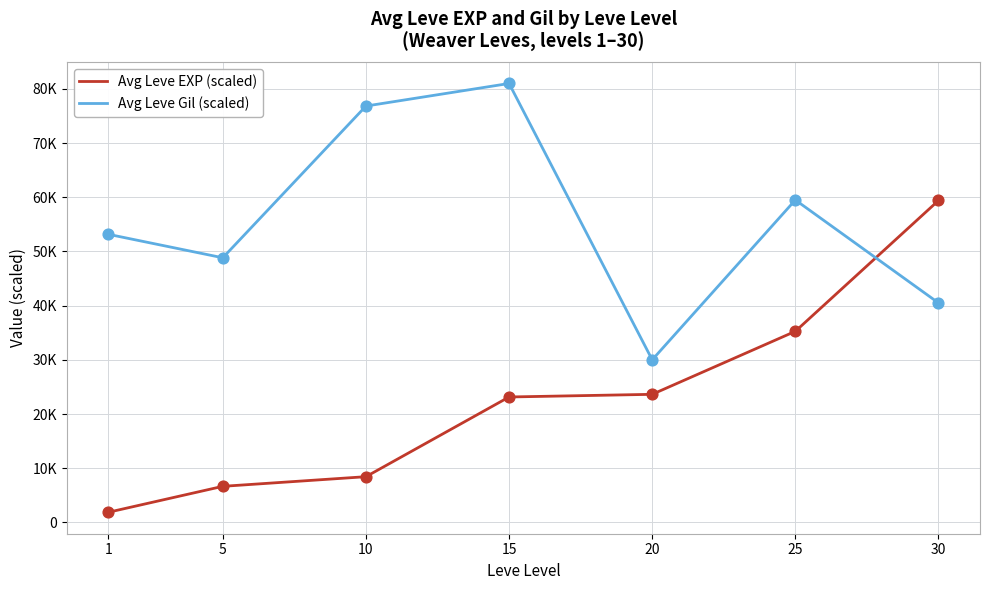

Which series has the largest total across all categories?

Avg Leve Gil (scaled)